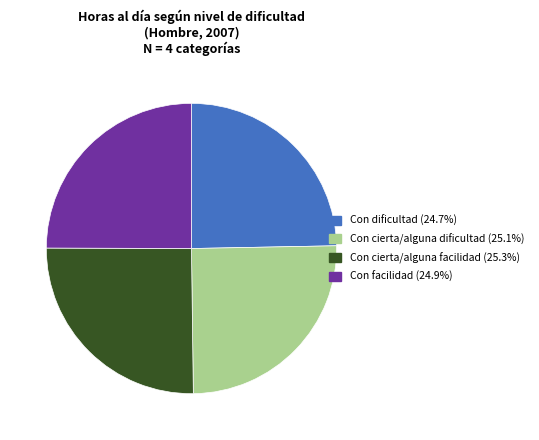

Count the number of slices in the pie.

4